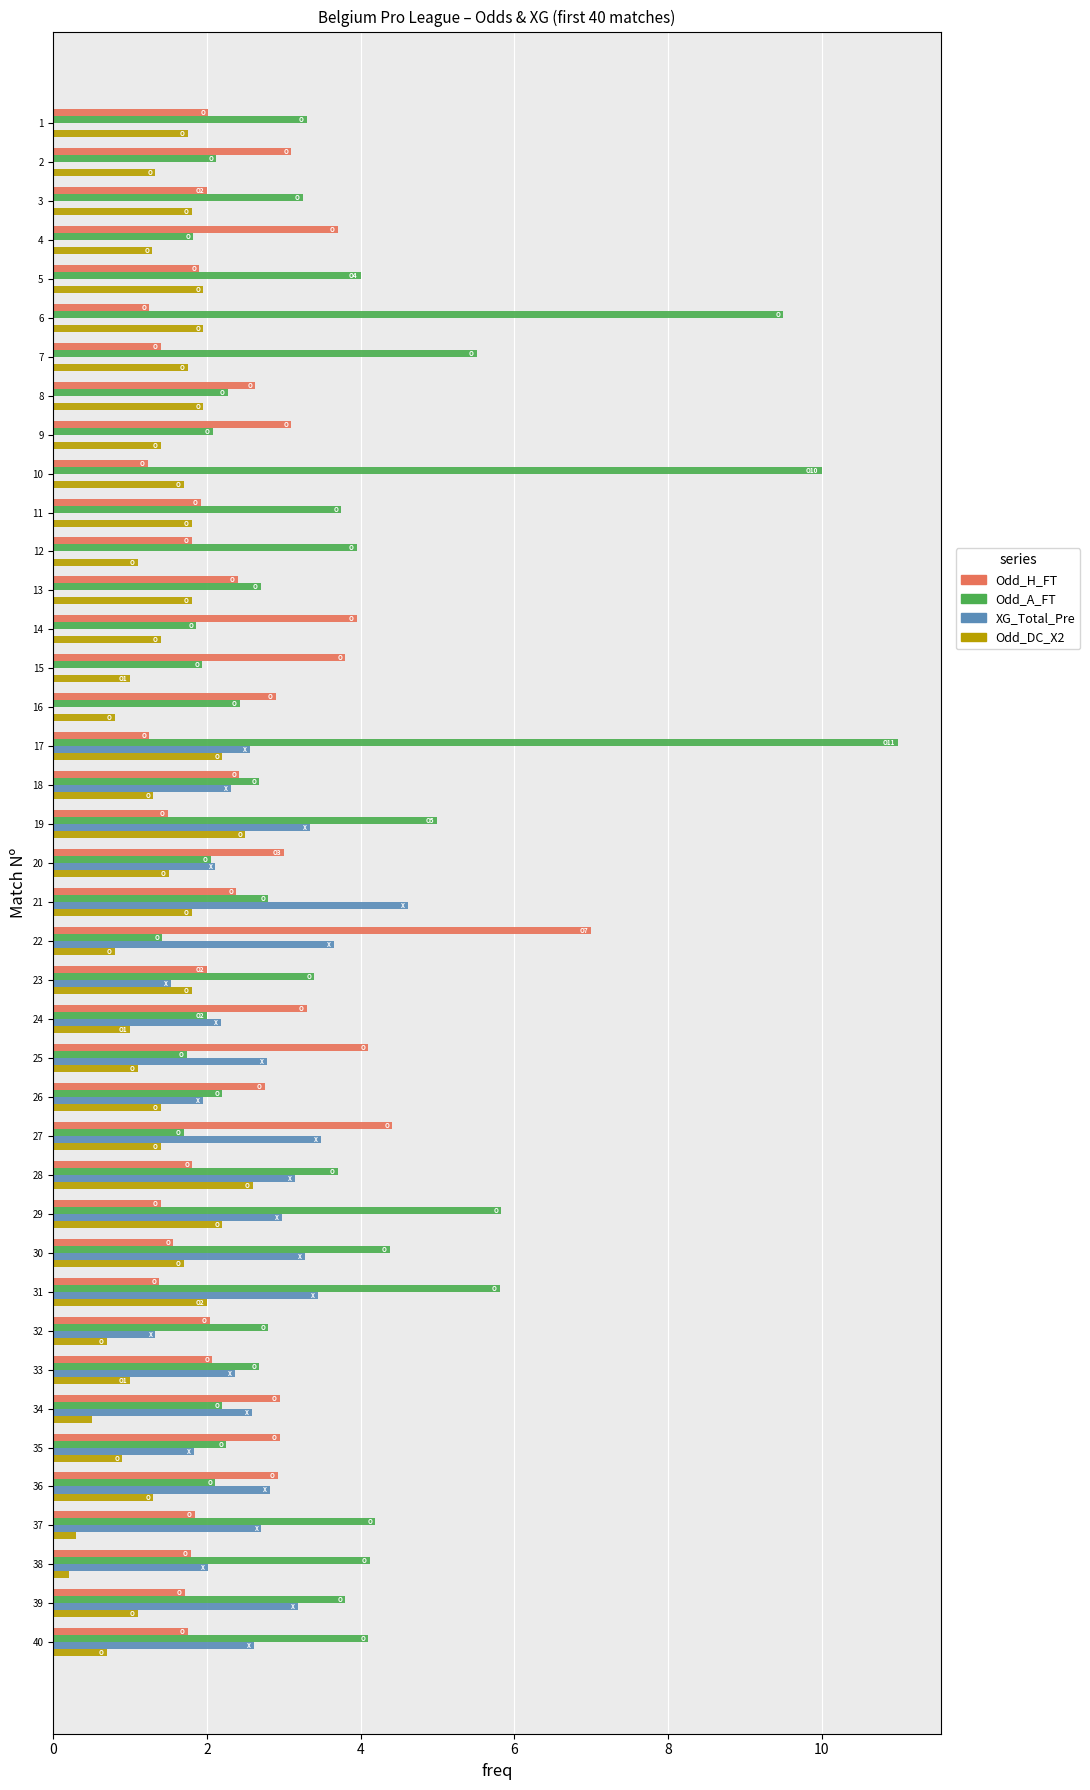

What is the greatest value displayed?

11.0